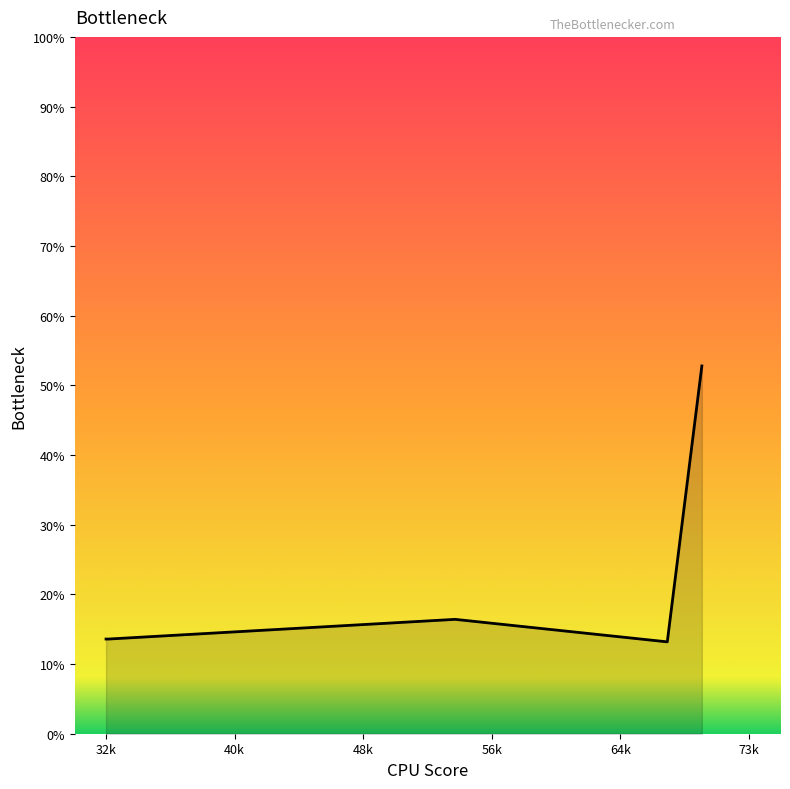

What is the difference between the maximum and minimum values?

39.6